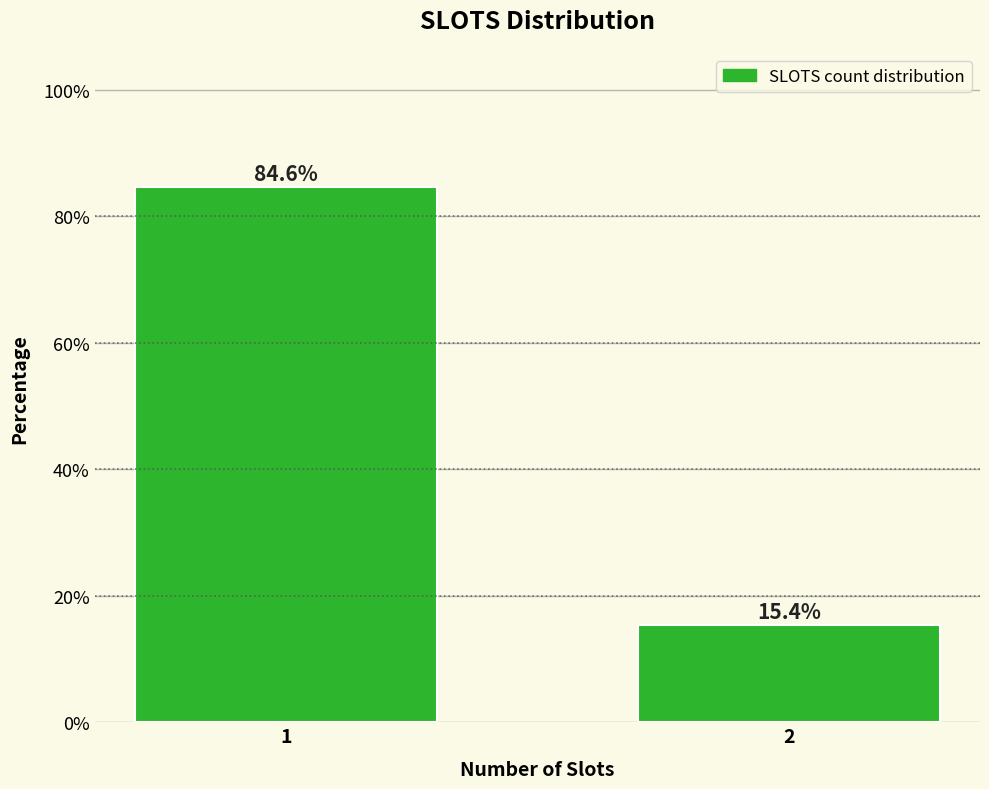

Reading left to right, transcribe all the data shown in this chart.

1=84.6	2=15.4